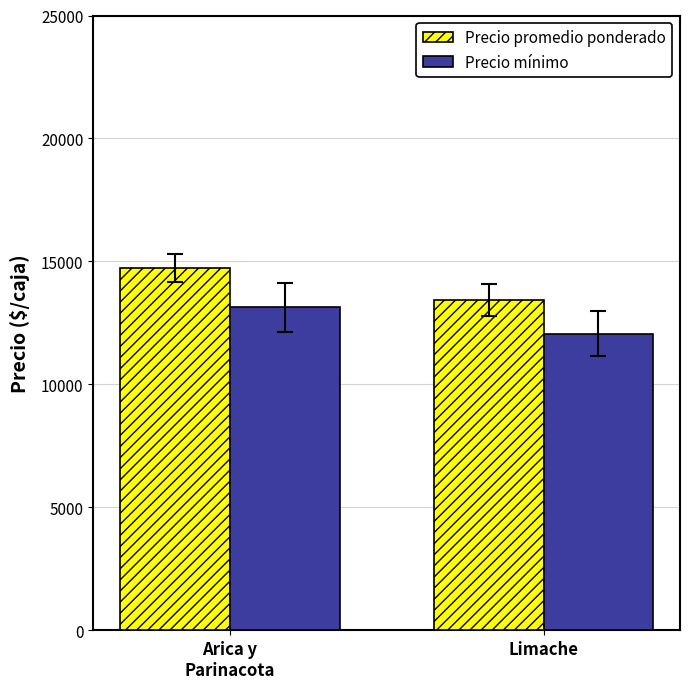

Reading left to right, what are all the values shown in this chart?

Precio promedio ponderado: 14737	13447
Precio mínimo: 13132	12071